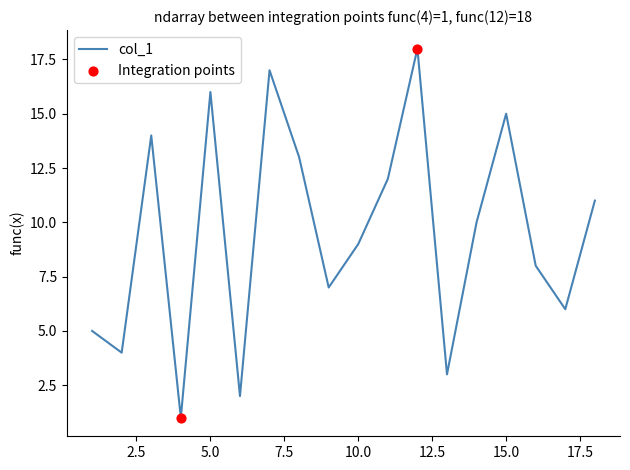

What is the greatest value displayed?

18